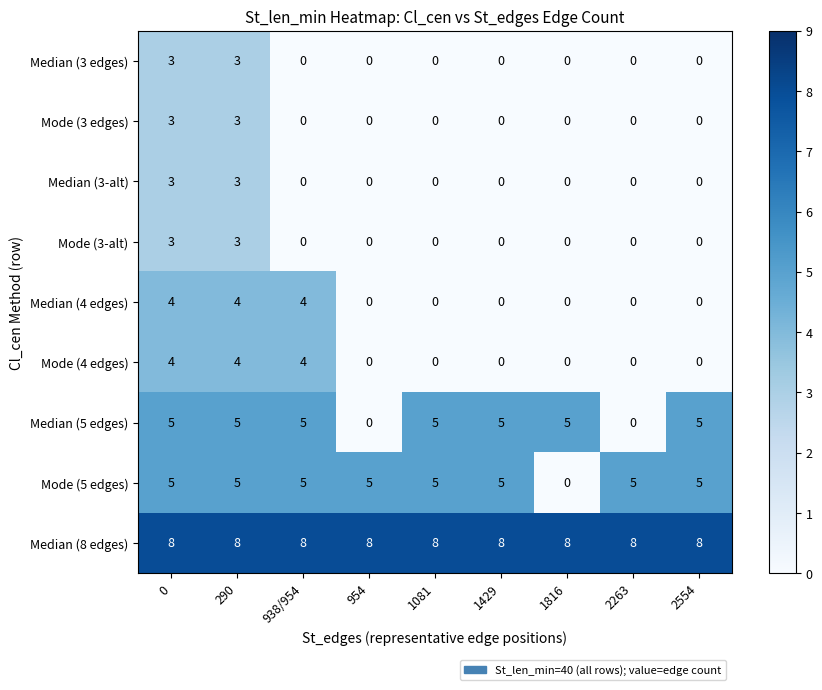

Is it true that Median (5 edges) equals 2 at 2263?

False